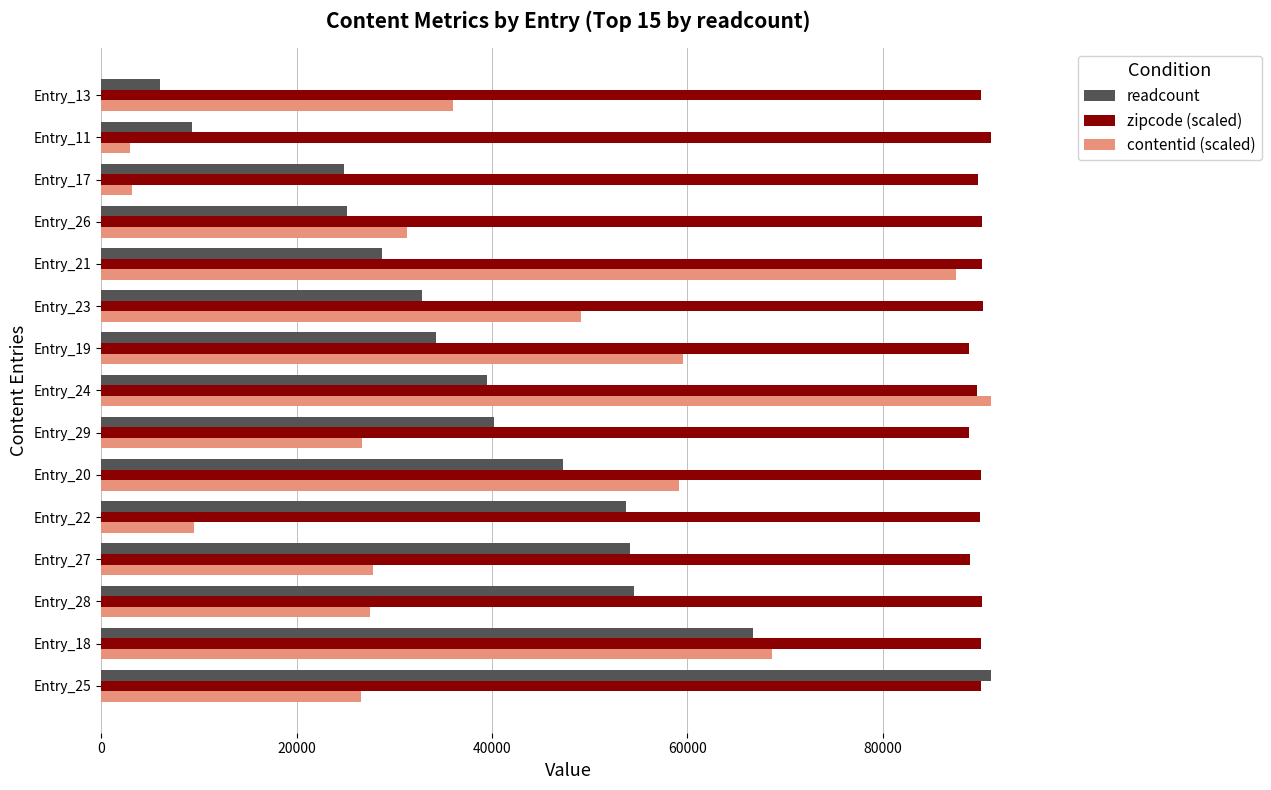

At which label does contentid (scaled) reach its peak?

Entry_24